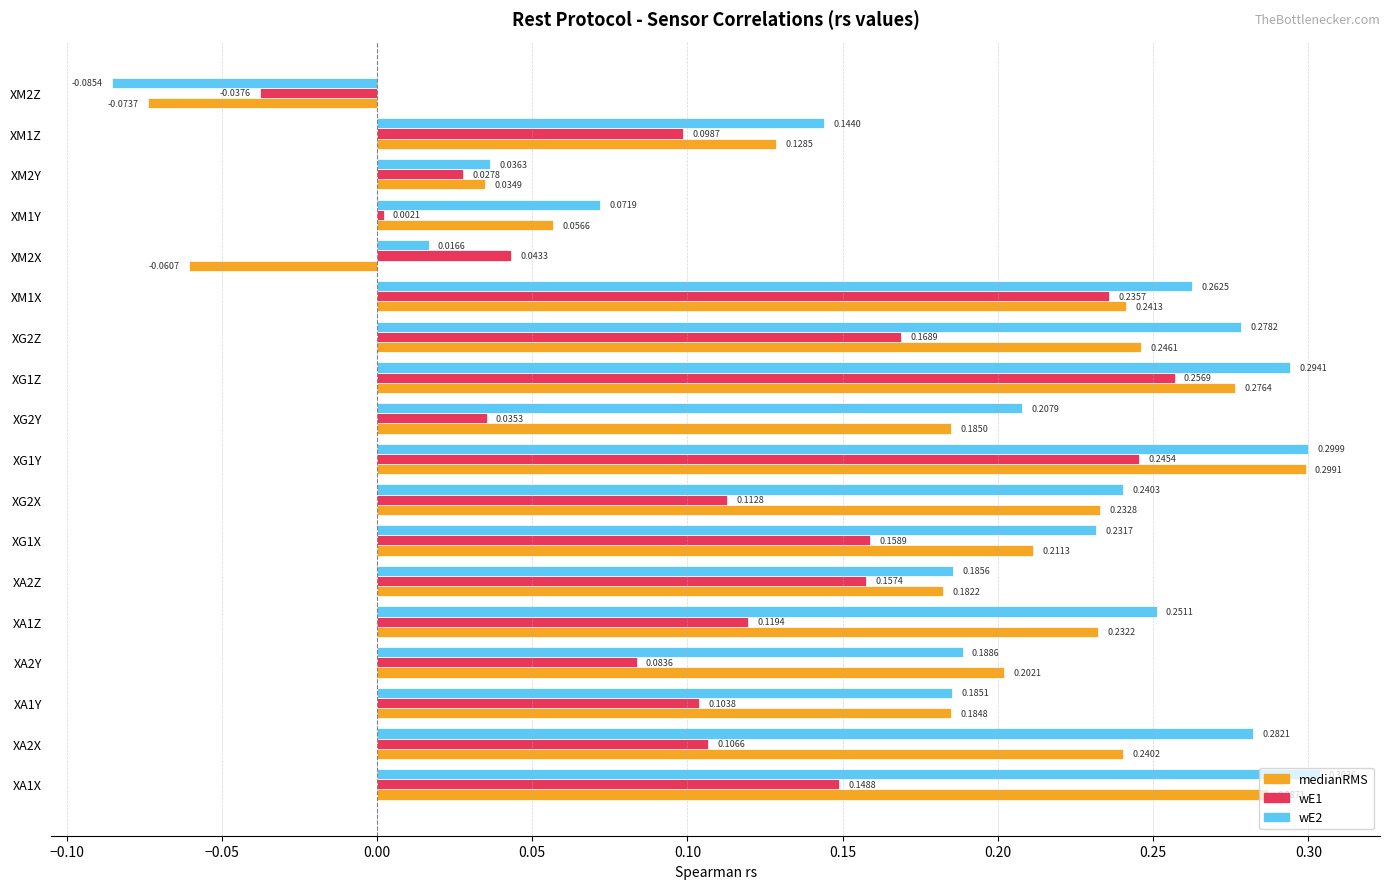

At how many categories does at least one series exceed 0?

17